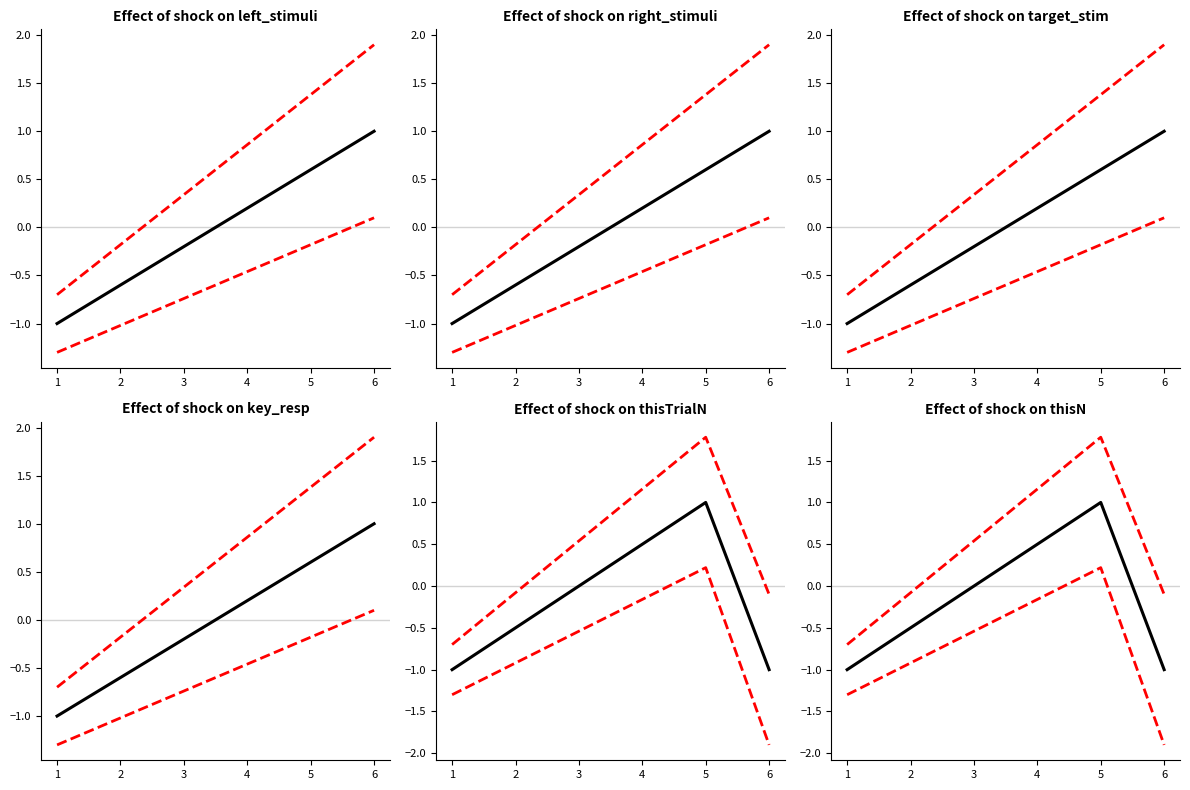

How many values in the estimate series exceed 0?

2